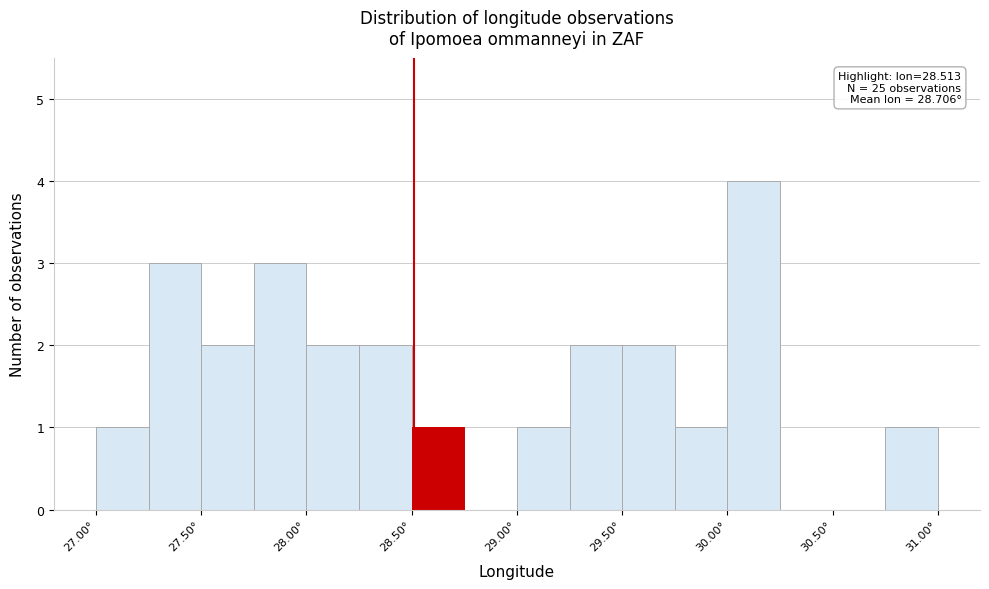

Which range on the x-axis has the tallest bar?

30.00 to 30.25